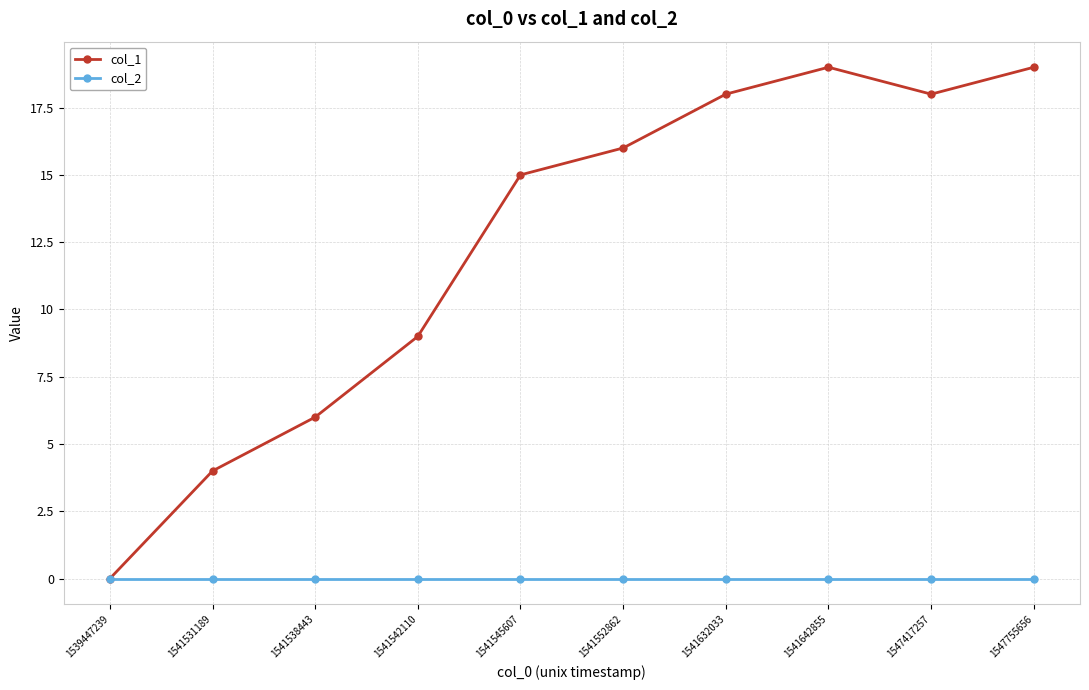

Rank the series by their average value, from lowest to highest.

col_2, col_1